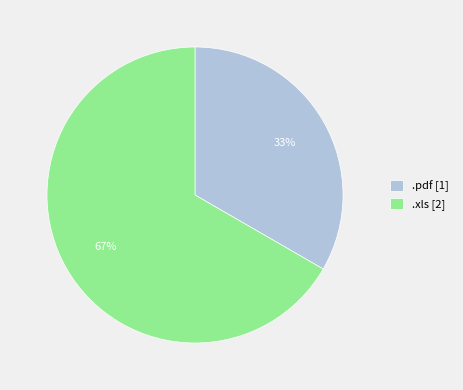

How many segments does this pie chart have?

2